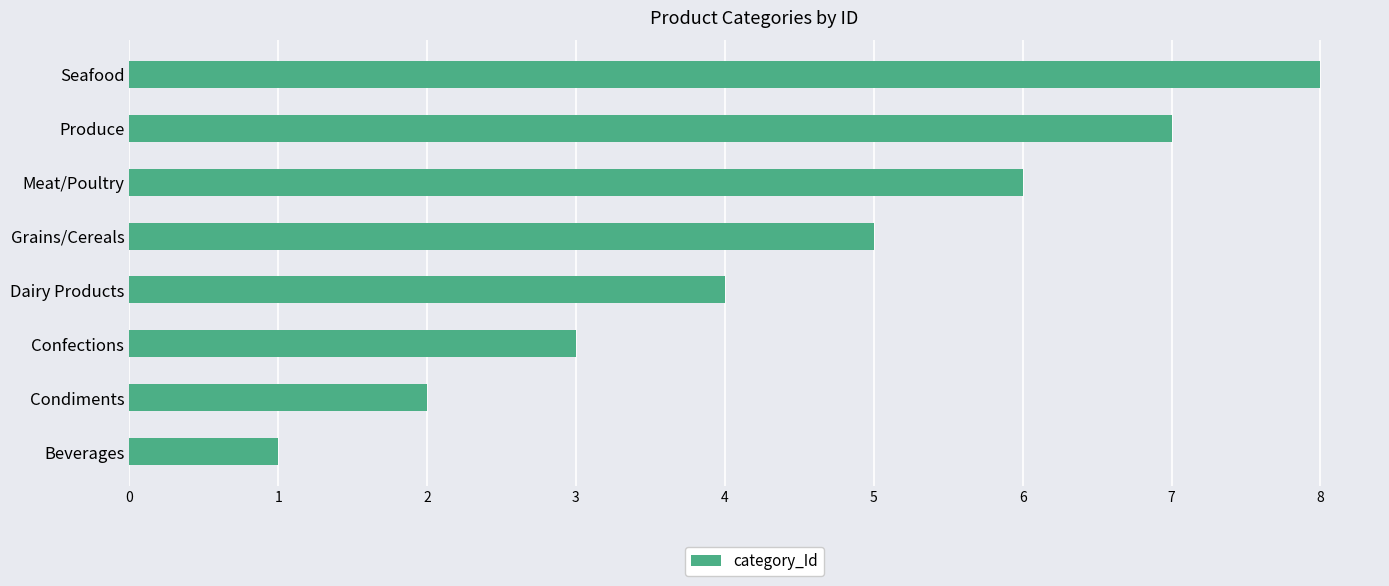

Which has a higher value, Seafood or Produce?

Seafood